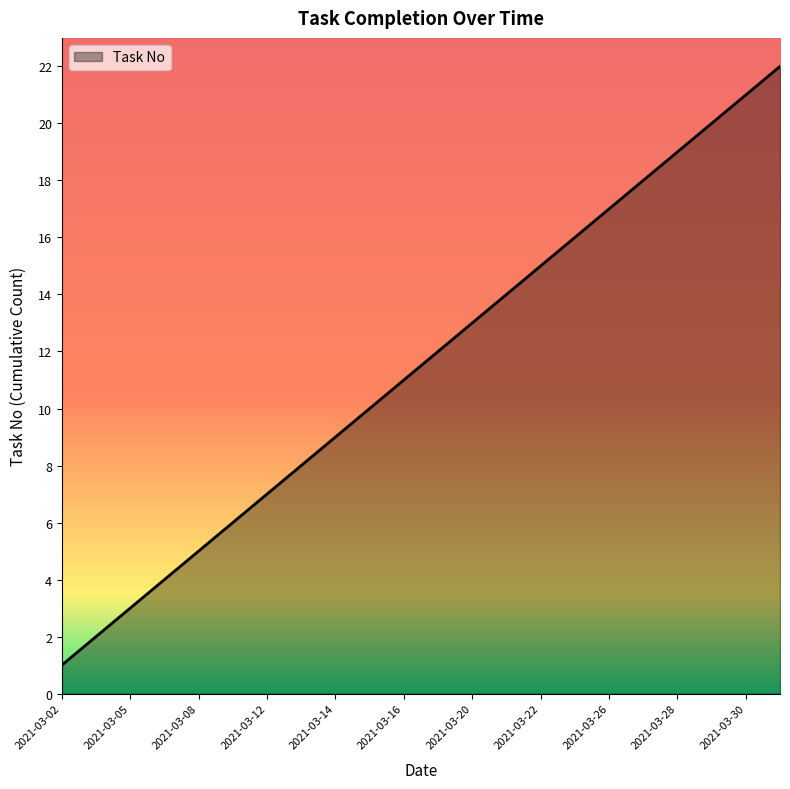

What is the greatest value displayed?

22